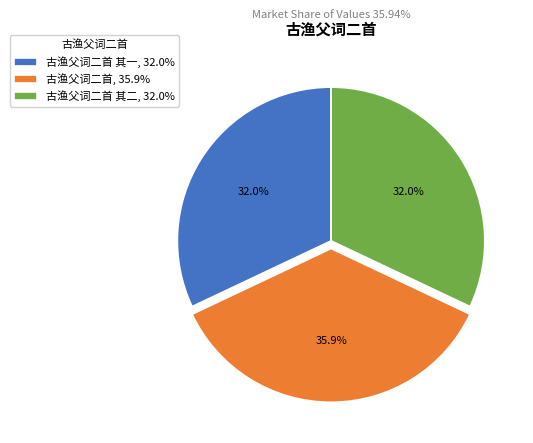

What is the largest slice in the pie chart?

古渔父词二首, 35.9%